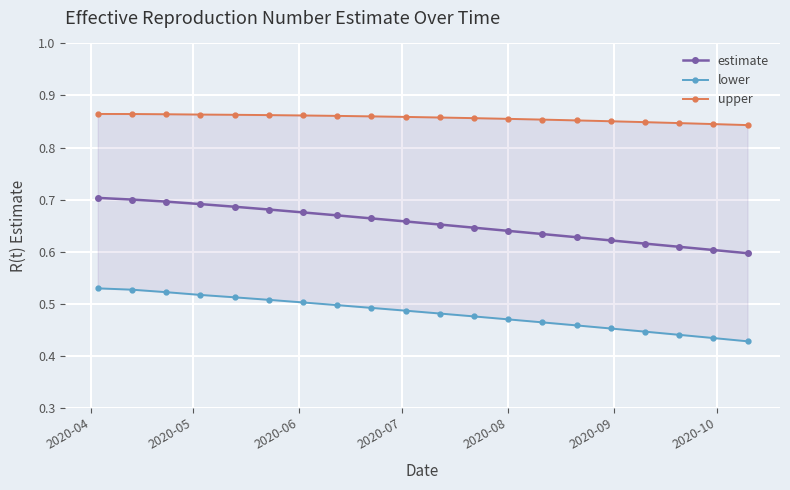

Count the estimate values in the range 0 to 1.

20